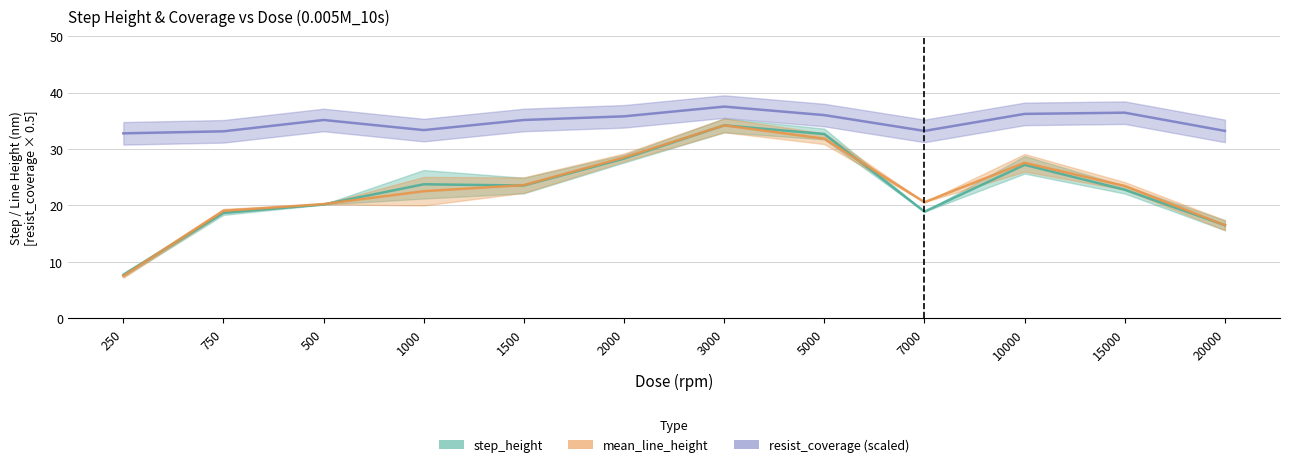

At which category does mean_line_height reach its first local valley?

7000